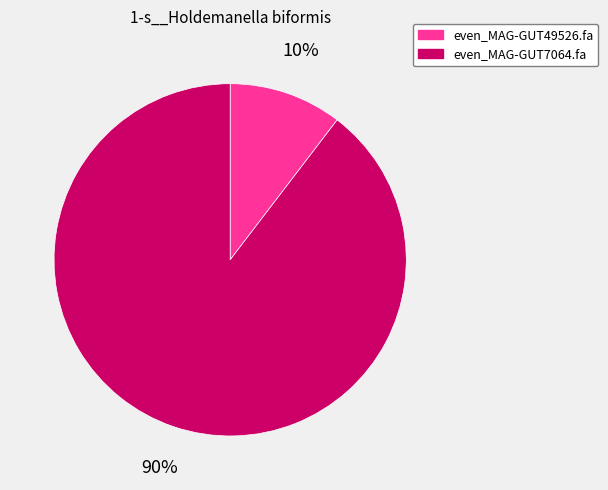

Is it true that even_MAG-GUT7064.fa is 90% of the pie?

True